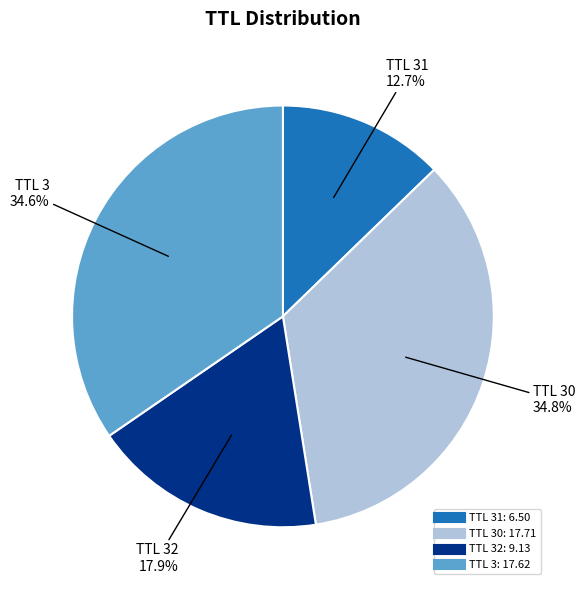

Does any single category account for the majority?

No